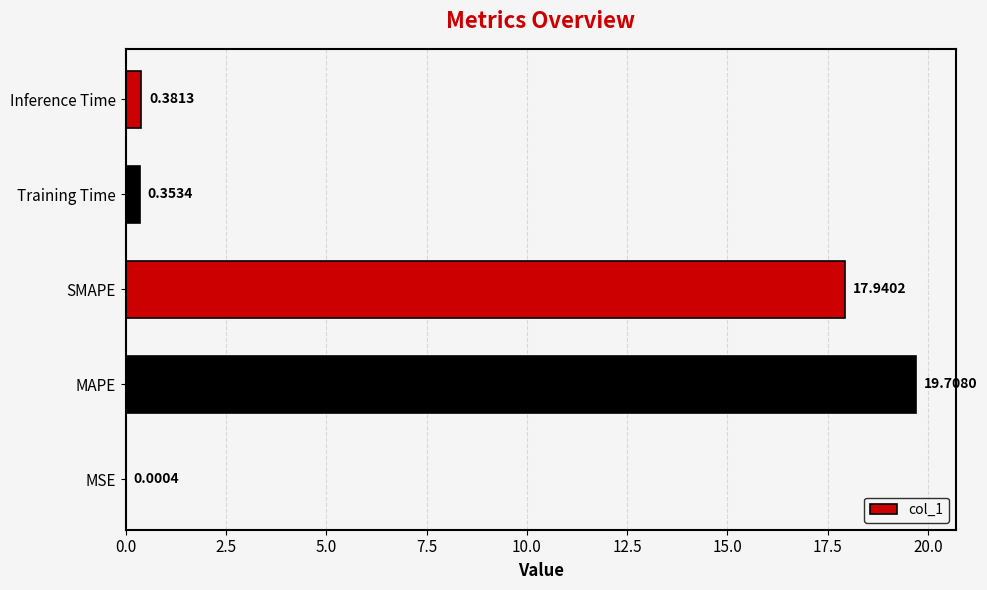

What is the sum of the values at Training Time and SMAPE?

18.3